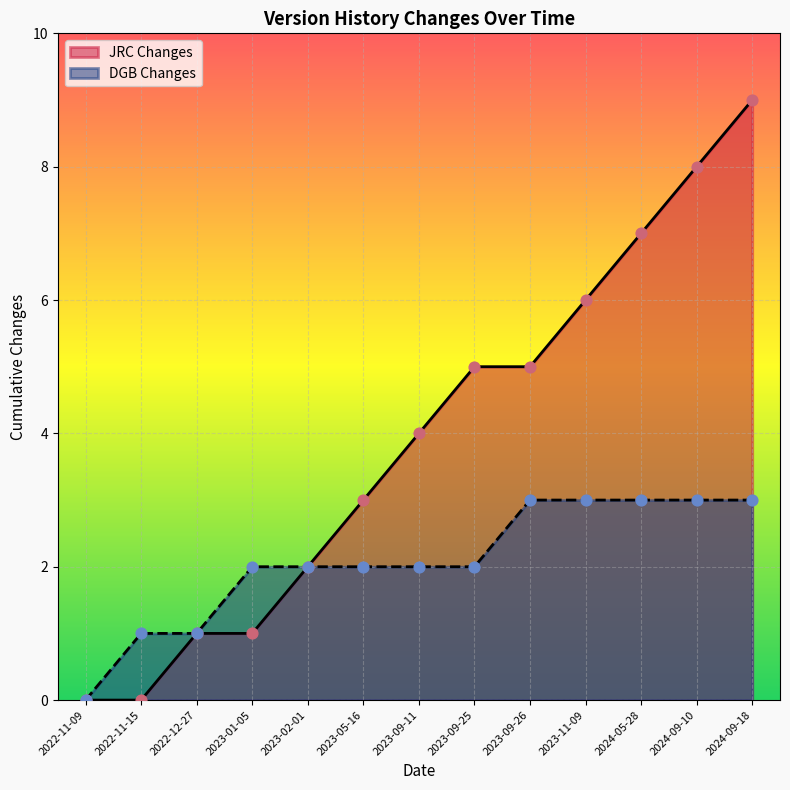

Is the value of JRC Changes at 2024-09-18 greater than the value of DGB Changes at 2023-09-11?

Yes